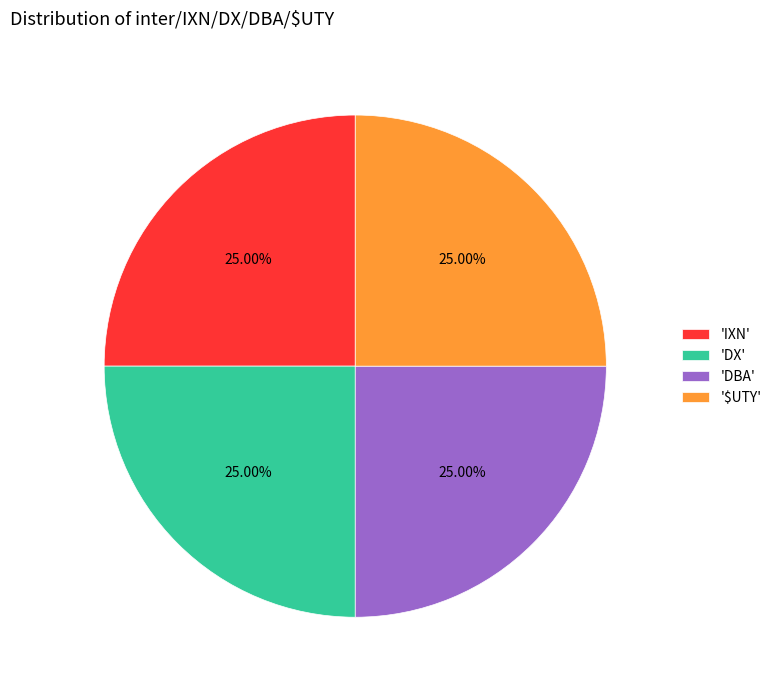

Does 'DBA' account for over 50% of the chart?

No